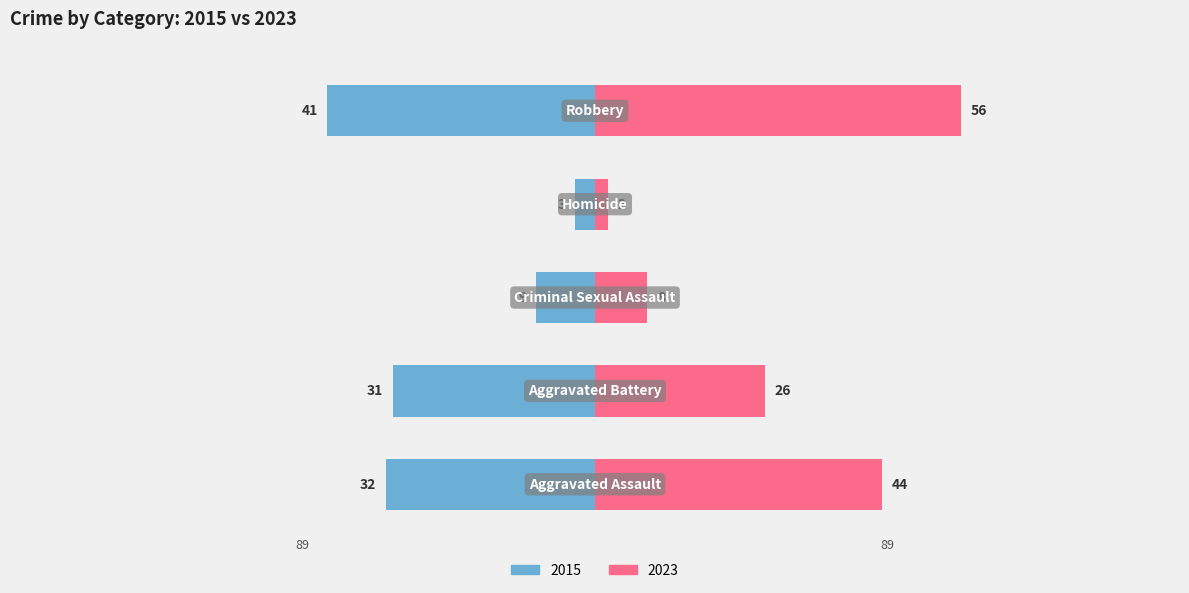

How many groups of bars are there?

5